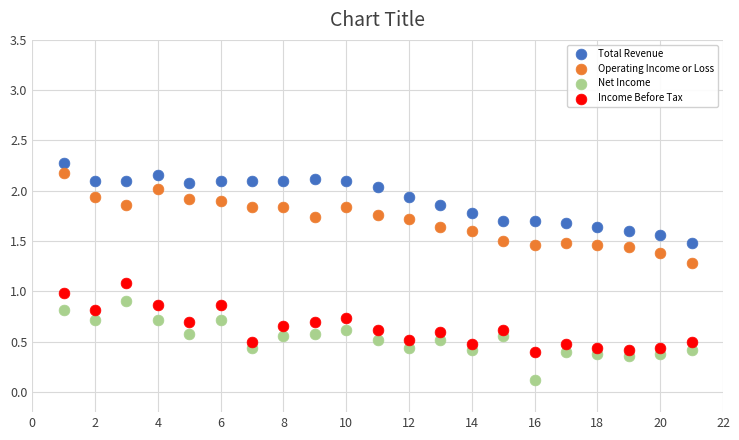

Which series has the widest spread of Y values?

Operating Income or Loss